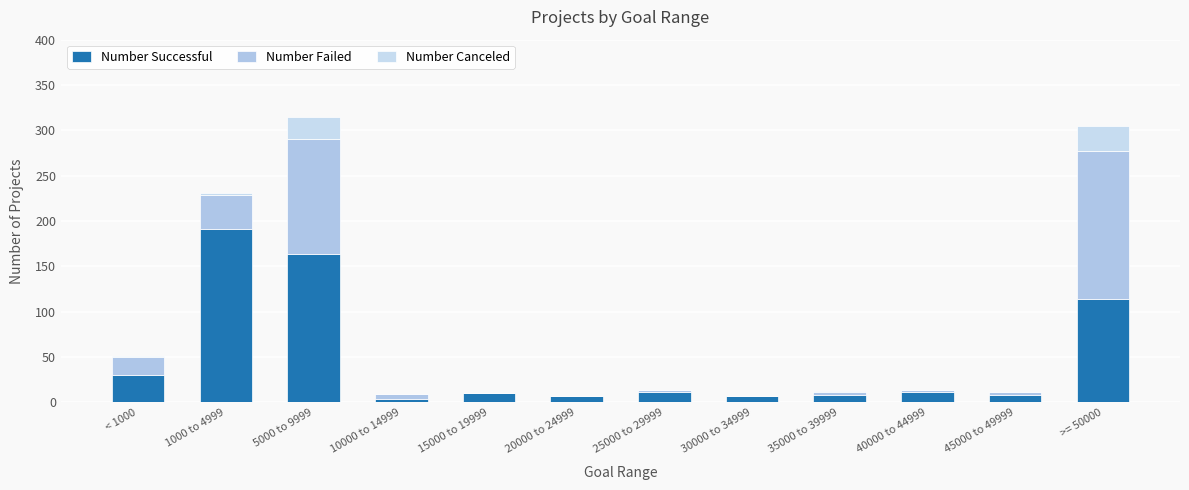

True or false: Number Successful has a value of 256 at 1000 to 4999.

False